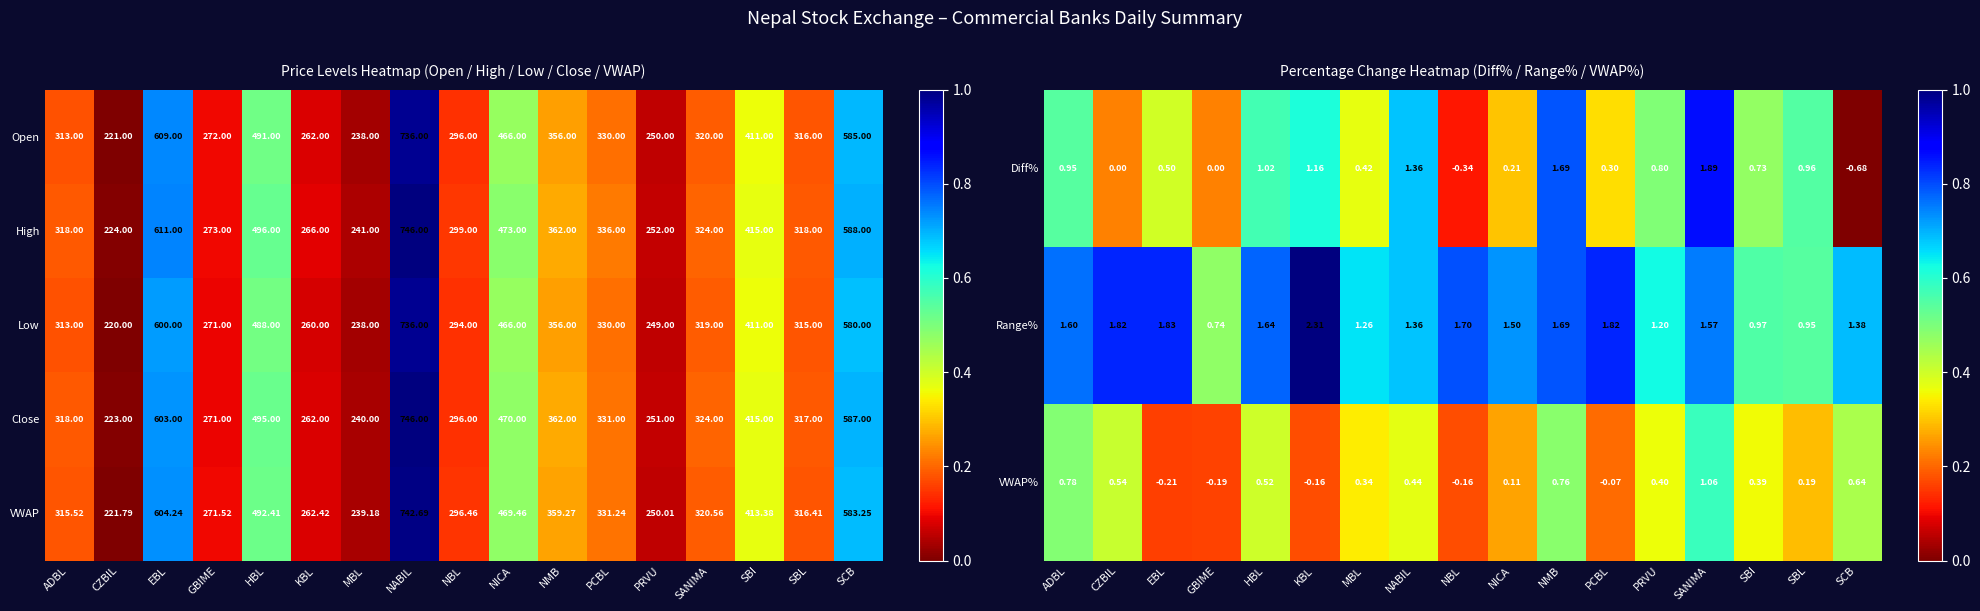

Which category has the lowest value in the VWAP series?

CZBIL